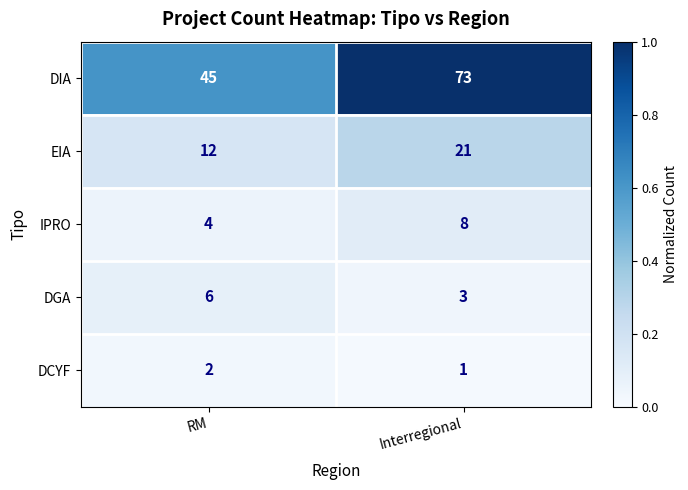

What is the sum of the IPRO values at RM and Interregional?

12